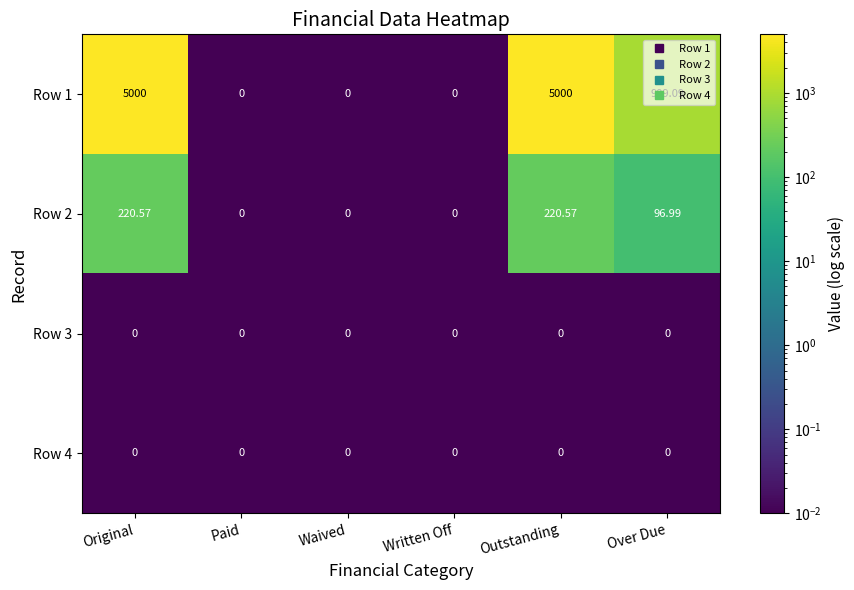

Is the value of Row 2 at Outstanding greater than the value of Row 3 at Paid?

Yes